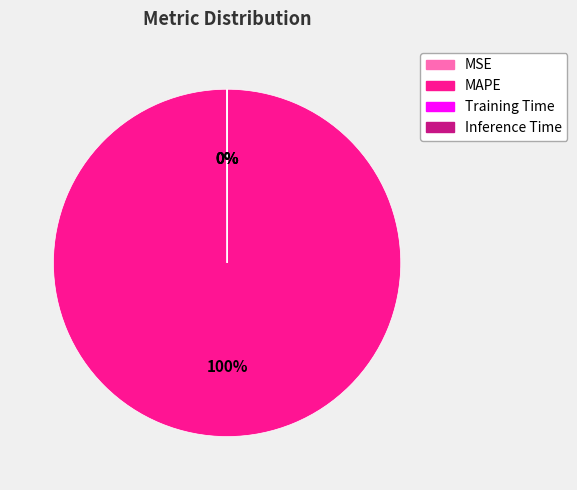

To the nearest percent, what portion does MAPE represent?

100%